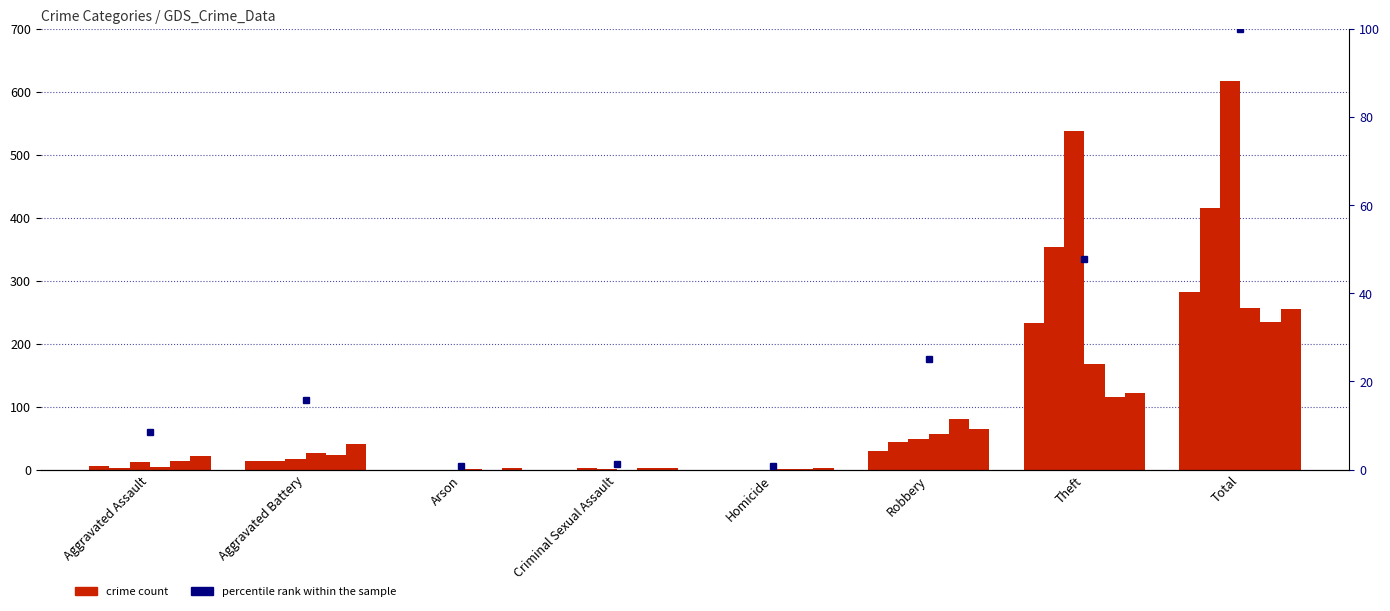

How many bars are there in each group?

6